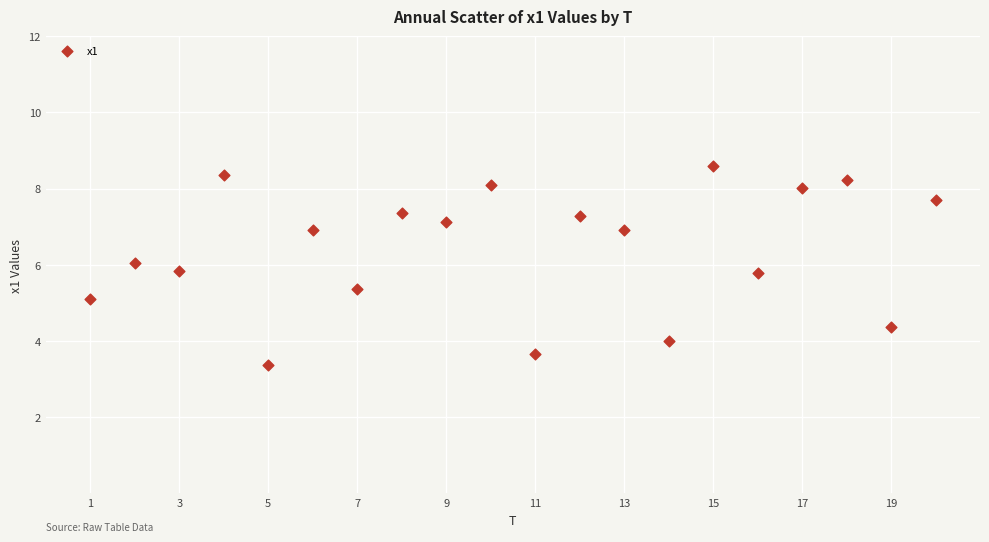

What is the range of Y values (max minus min)?

5.2